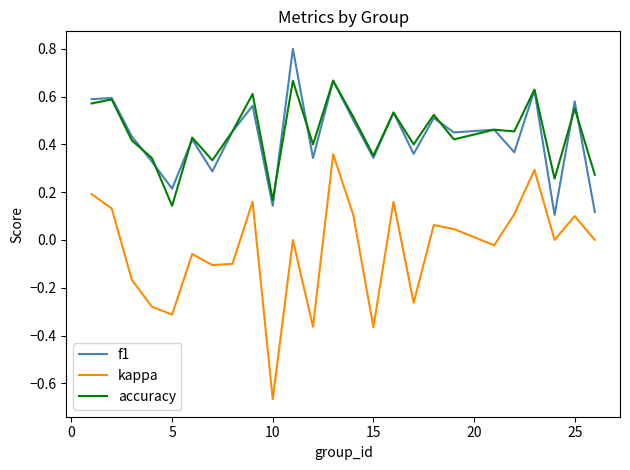

Rank the series by their maximum value, from highest to lowest.

f1, accuracy, kappa